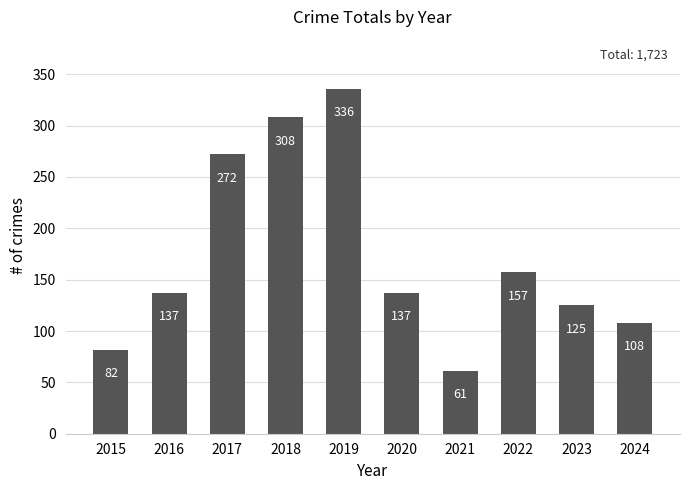

Is it true that the value at 2018 is 308?

True